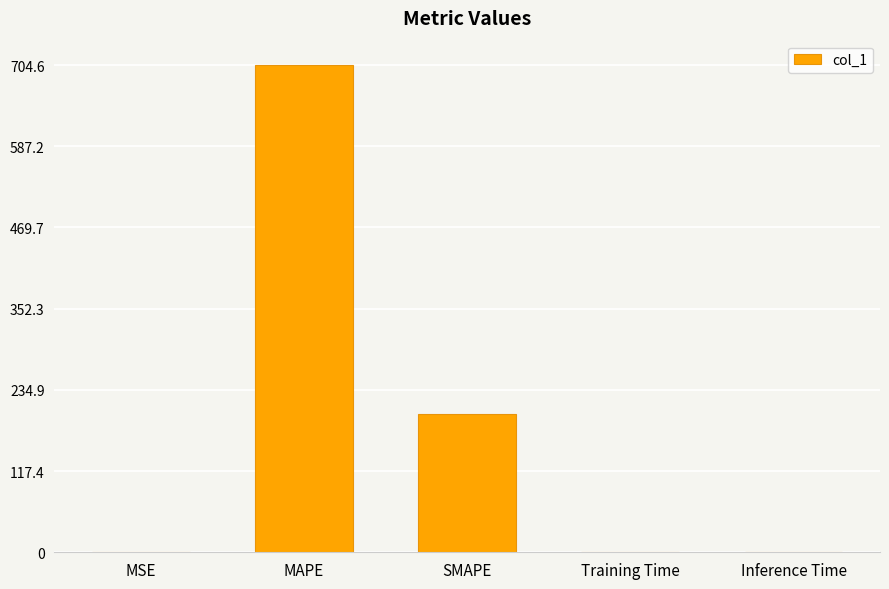

What is the average value?

180.9